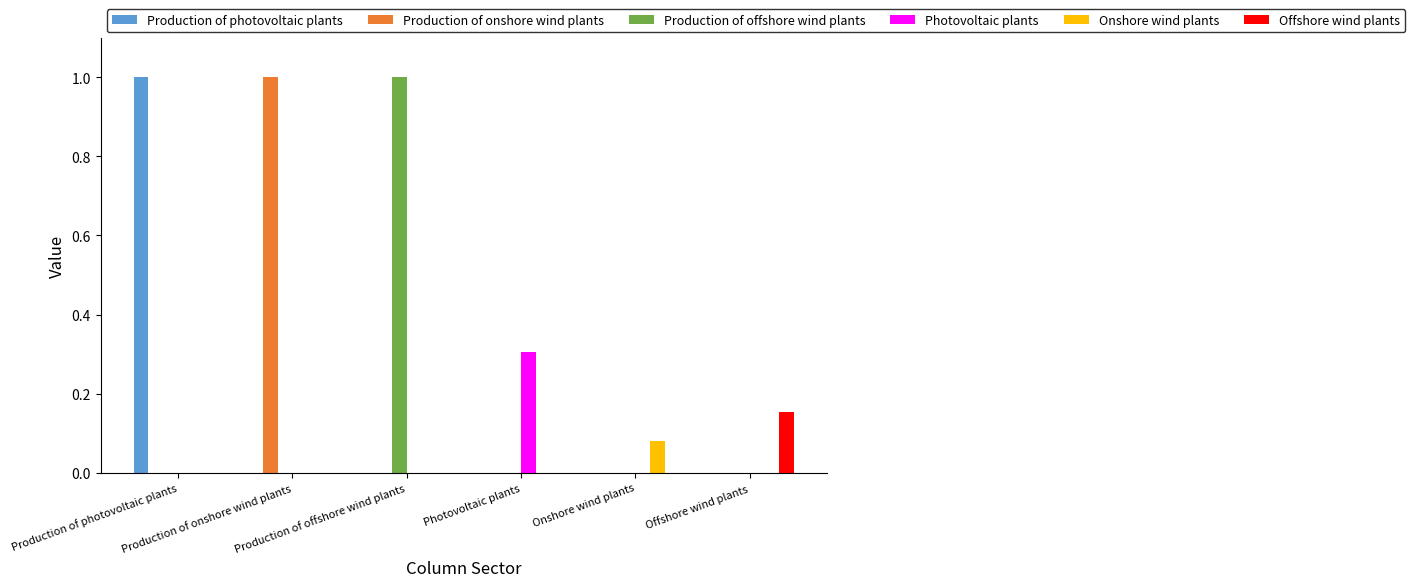

What is the difference between the highest and lowest values at Production of photovoltaic plants?

1.0